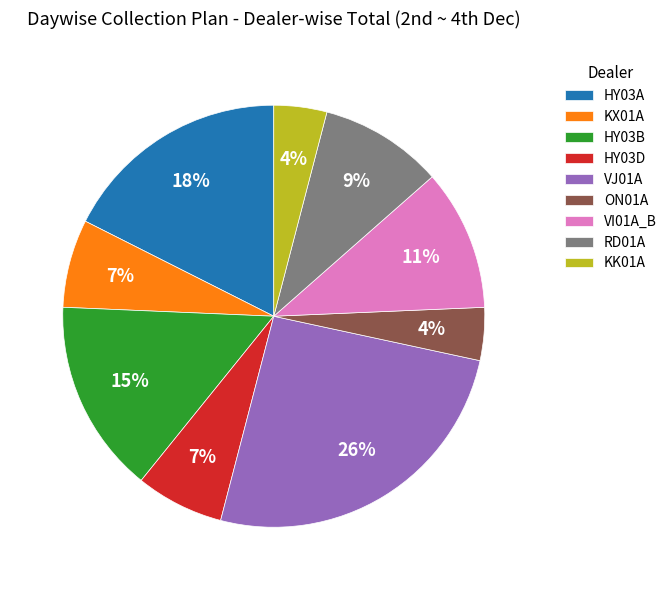

Which has a higher value, KX01A or ON01A?

KX01A